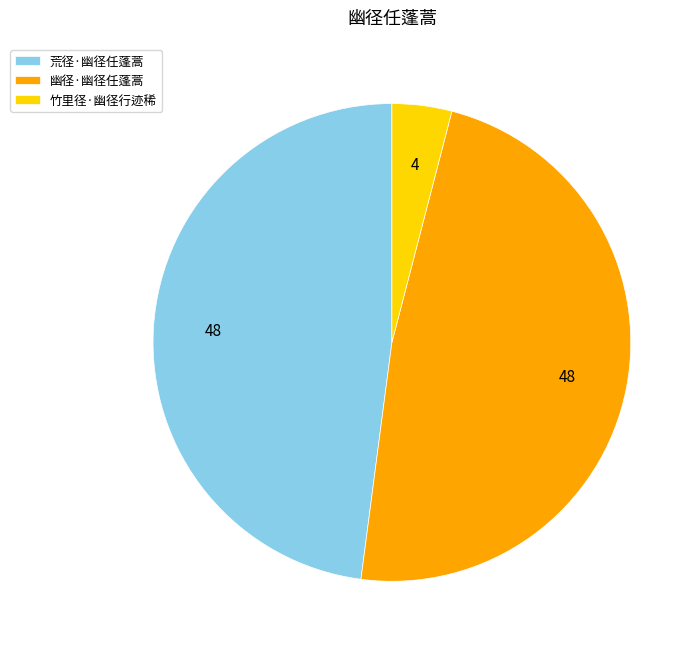

Which slice is the smallest?

竹里径·幽径行迹稀